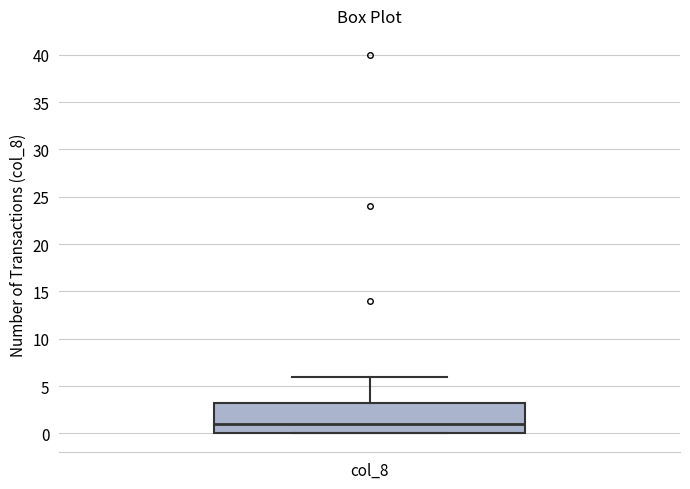

Transcribe this box plot: give where the median line is, the range the box spans, and where the two whiskers end, as read against the y-axis. The values are not printed on the chart, so give them approximately, as read against the axis.

median 1.0, box 0.0 to 3.5, whiskers 0.0 to 6.0